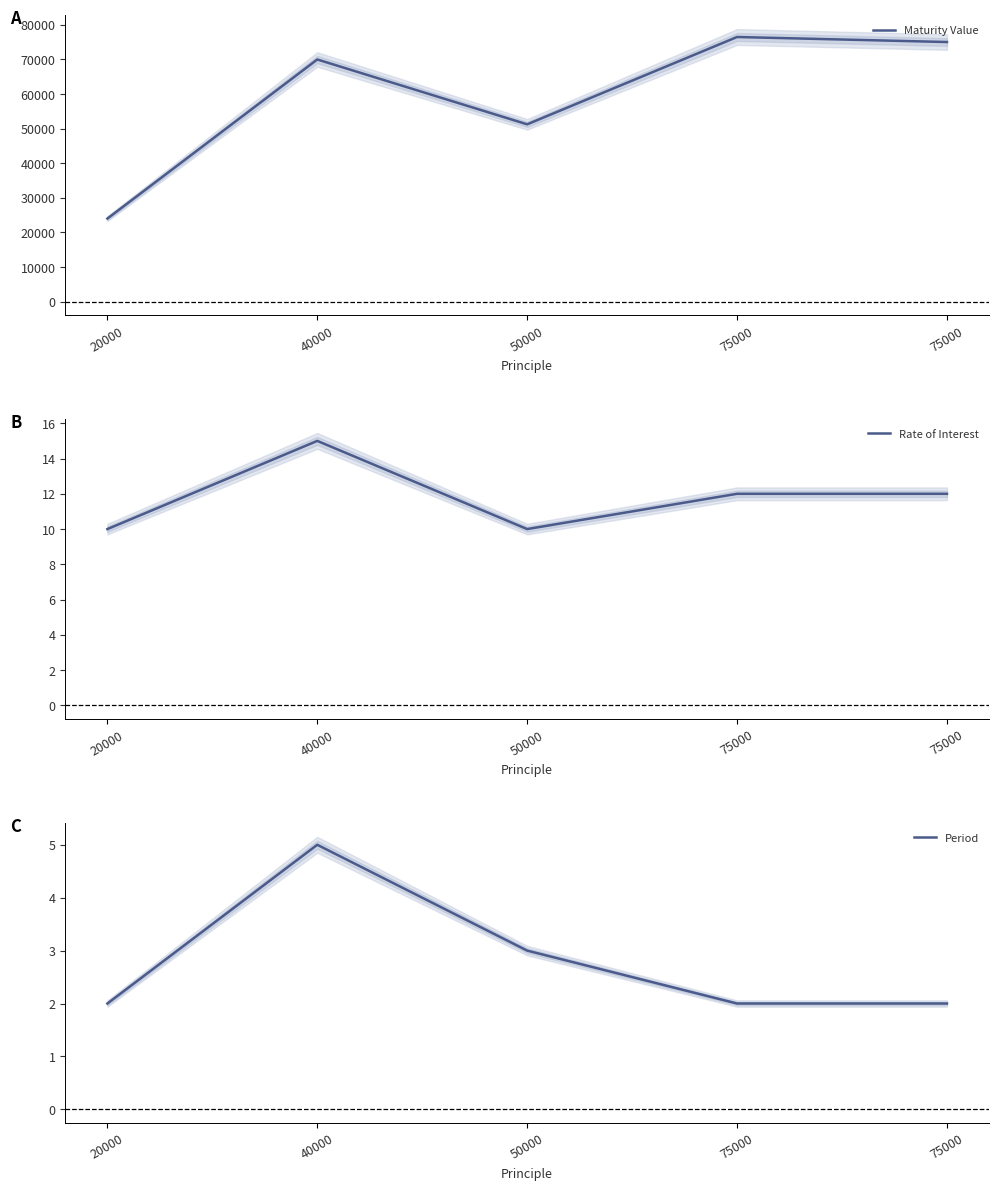

True or false: Period and Maturity Value intersect in this chart.

False